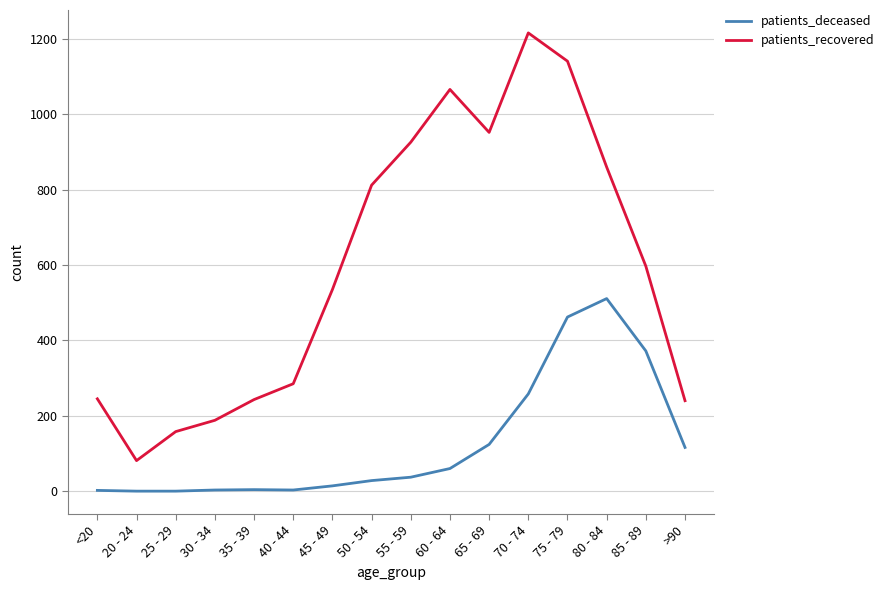

List the series in order of their overall mean, highest first.

patients_recovered, patients_deceased